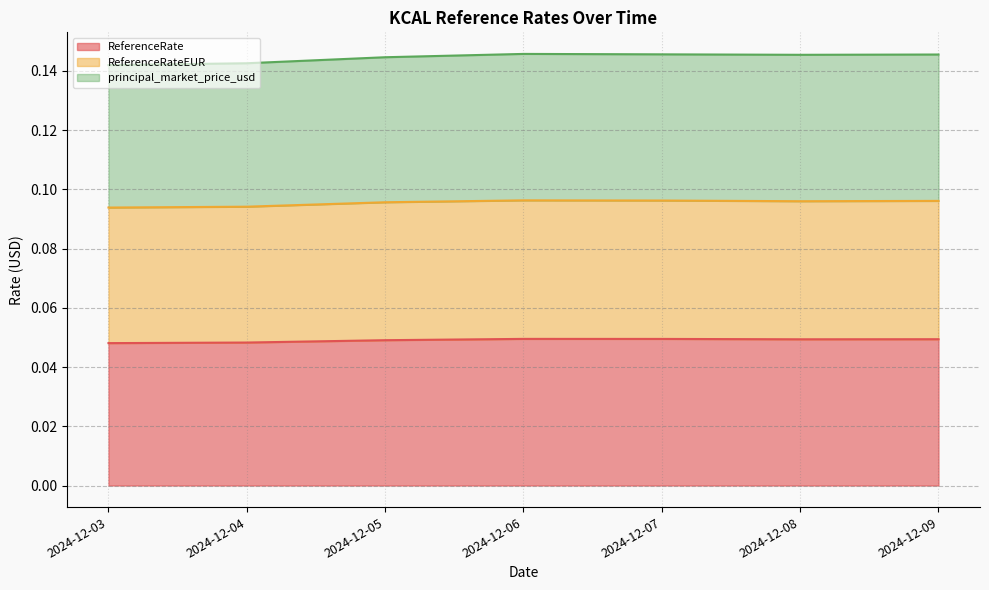

How many interior local peaks does the ReferenceRate series have?

1